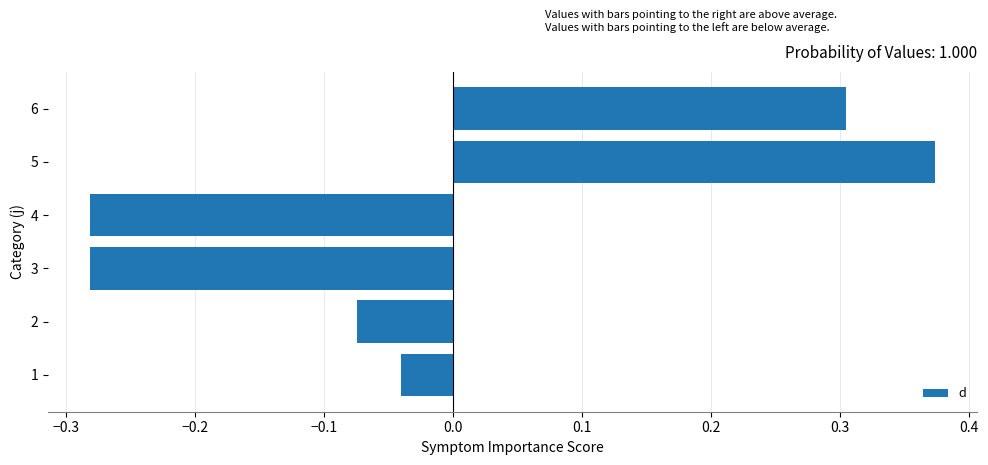

At which category does the chart reach its peak across all series?

5